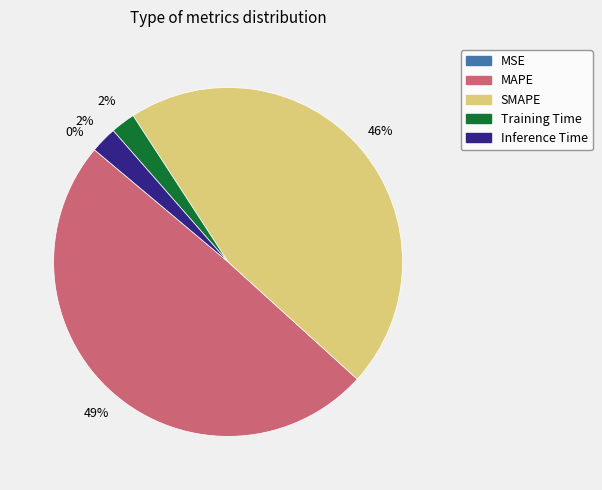

To the nearest percent, what percentage of the pie is Inference Time?

2%